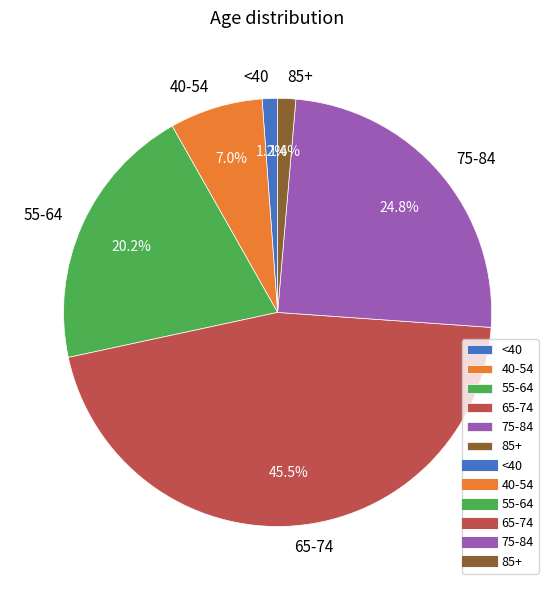

What is the largest slice in the pie chart?

65-74